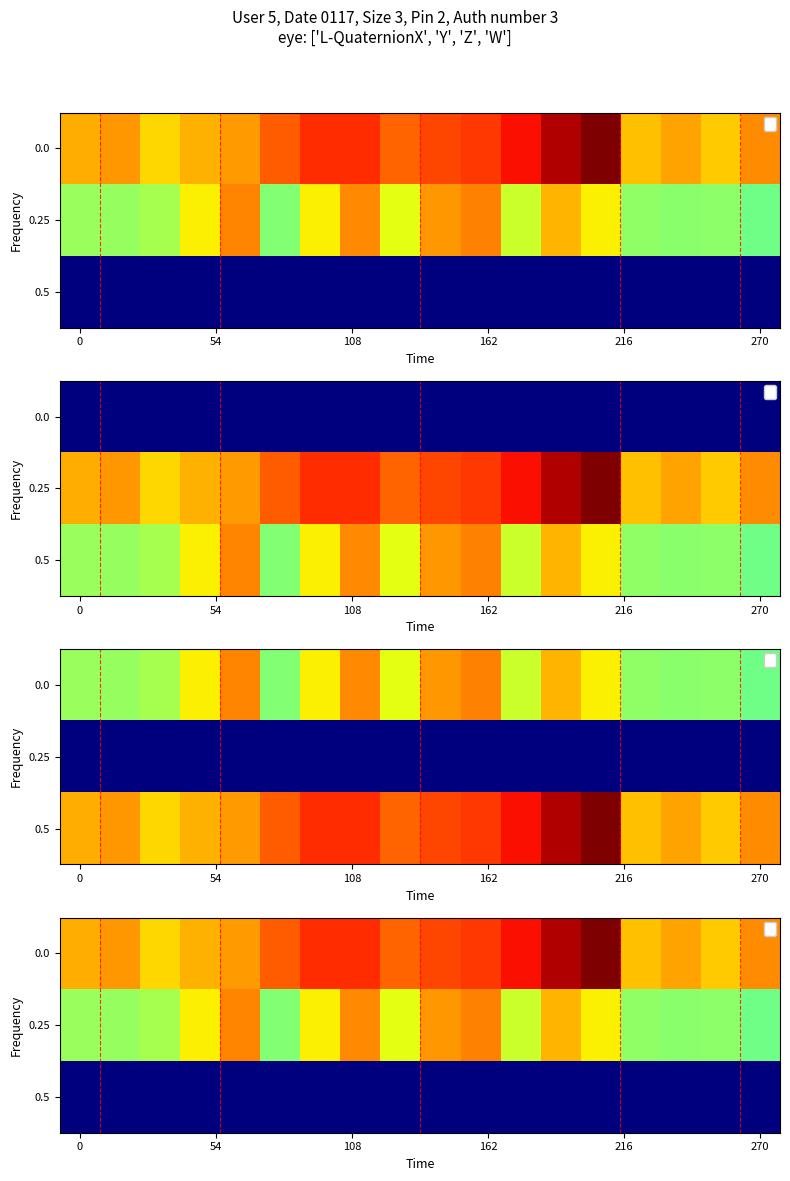

What is the minimum value shown in the chart?

2.0